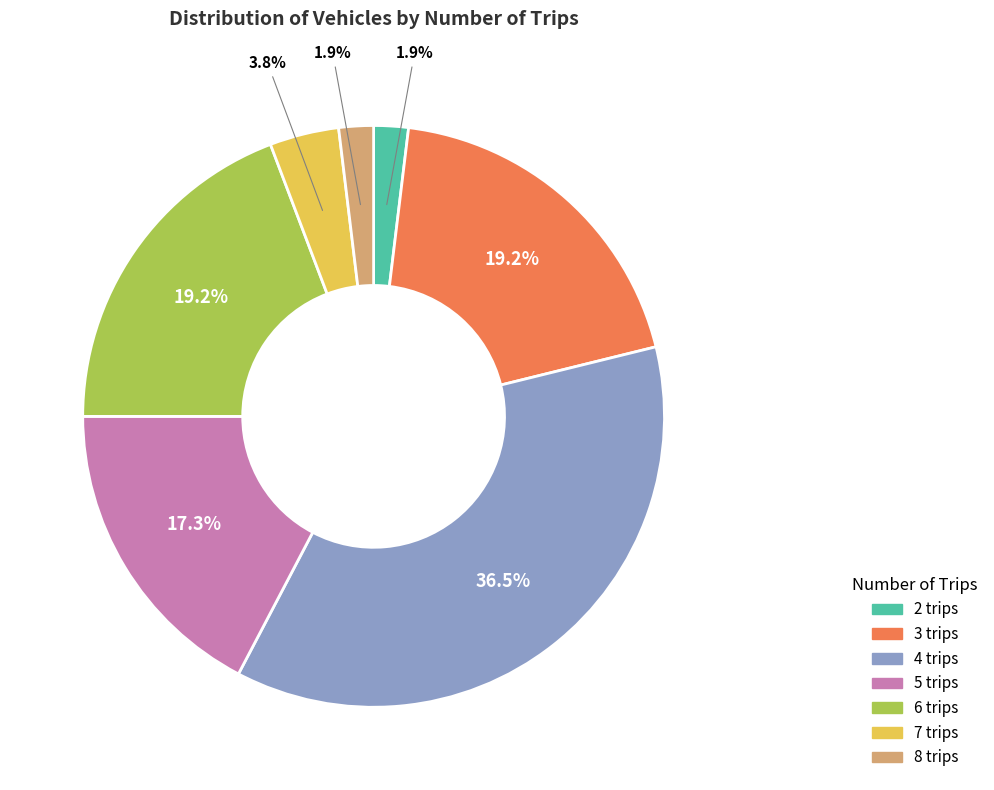

What percentage is NOT represented by 5 trips?

82.7%